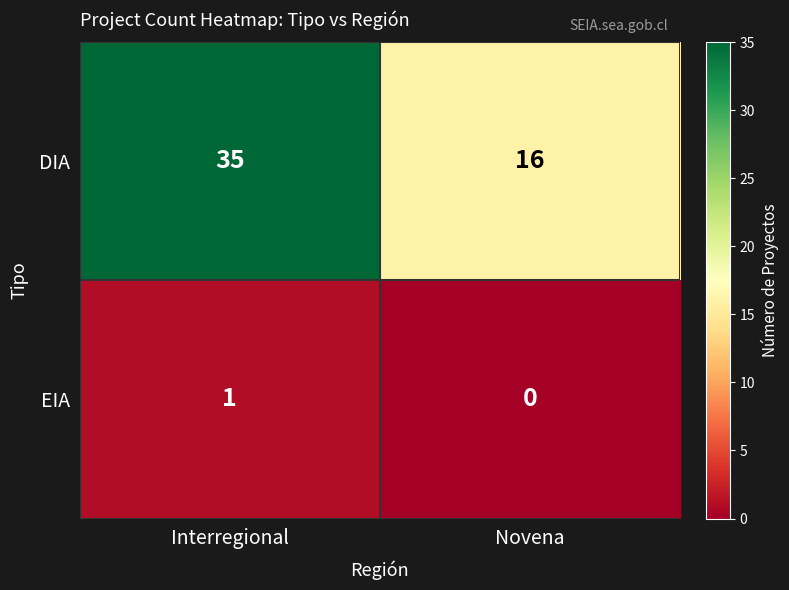

Reading left to right, transcribe all the data shown in this chart.

DIA: 35	16
EIA: 1	0